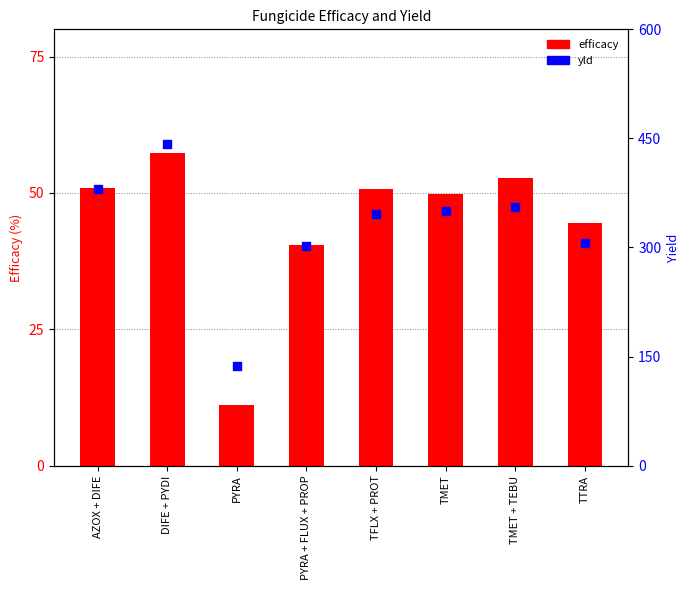

What are all the series names shown in the legend?

efficacy, yld